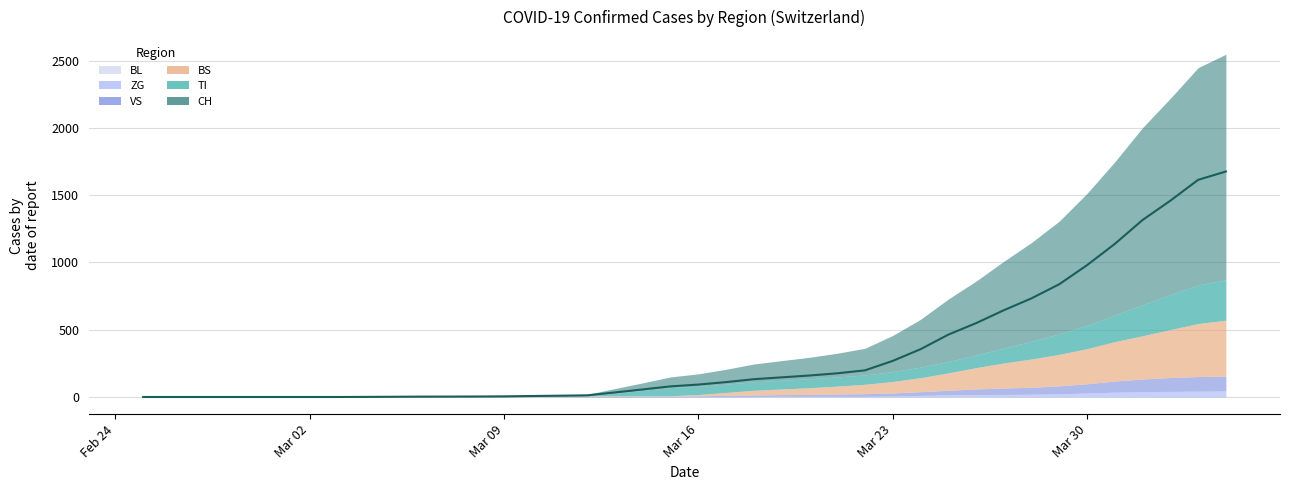

How many categories are shown in the chart?

40